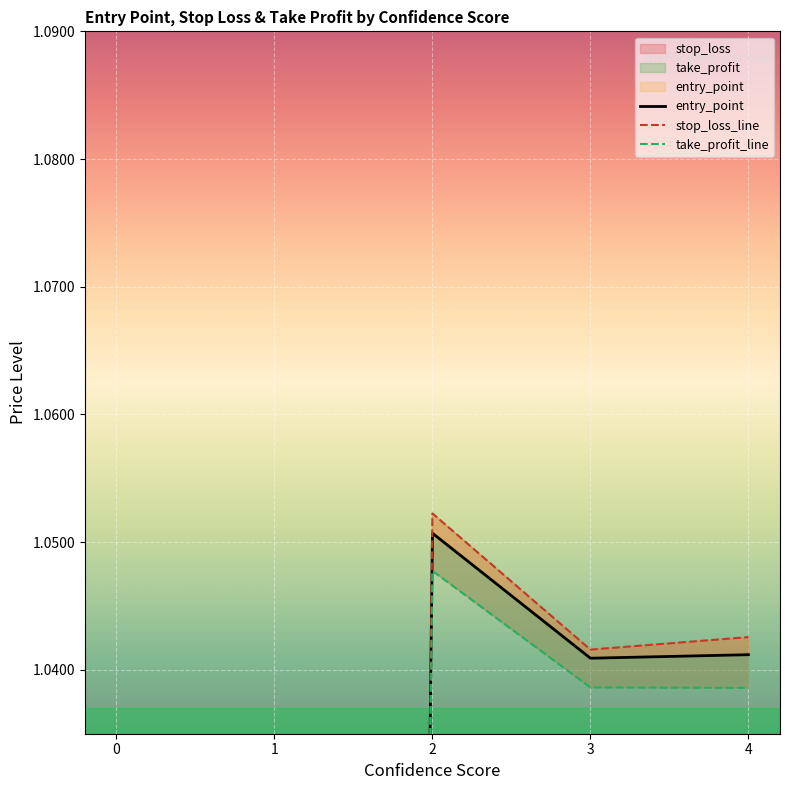

At which category does entry_point reach its first local peak?

2